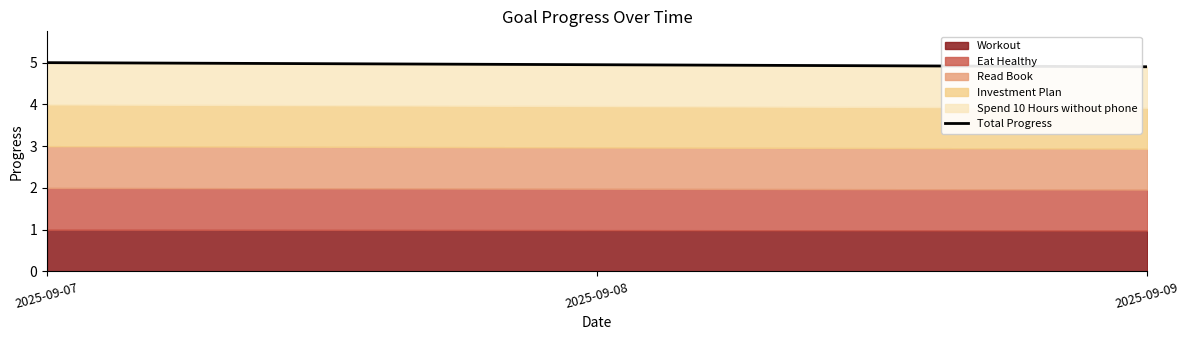

Between 2025-09-09 and 2025-09-08, which is larger?

2025-09-08